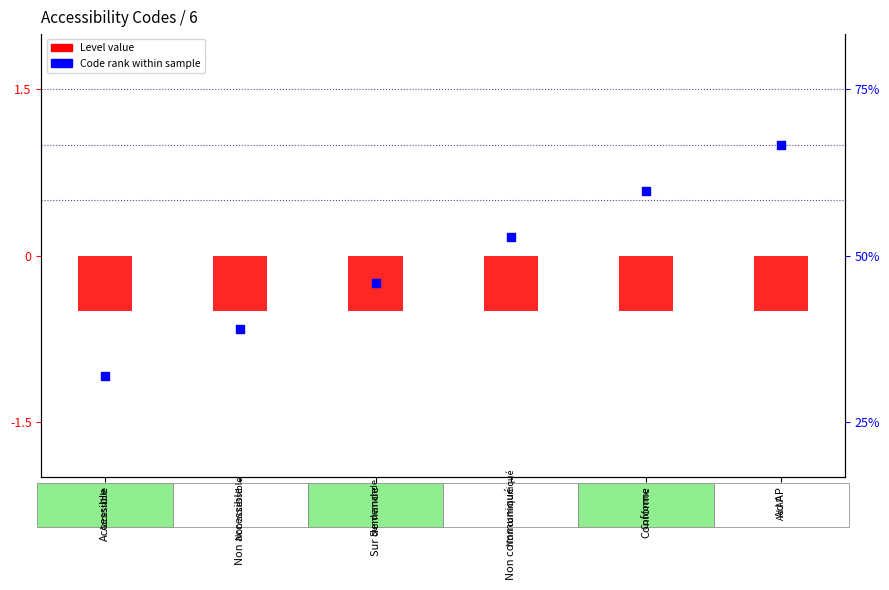

What is the total value across all series at Sur demande?

-0.8